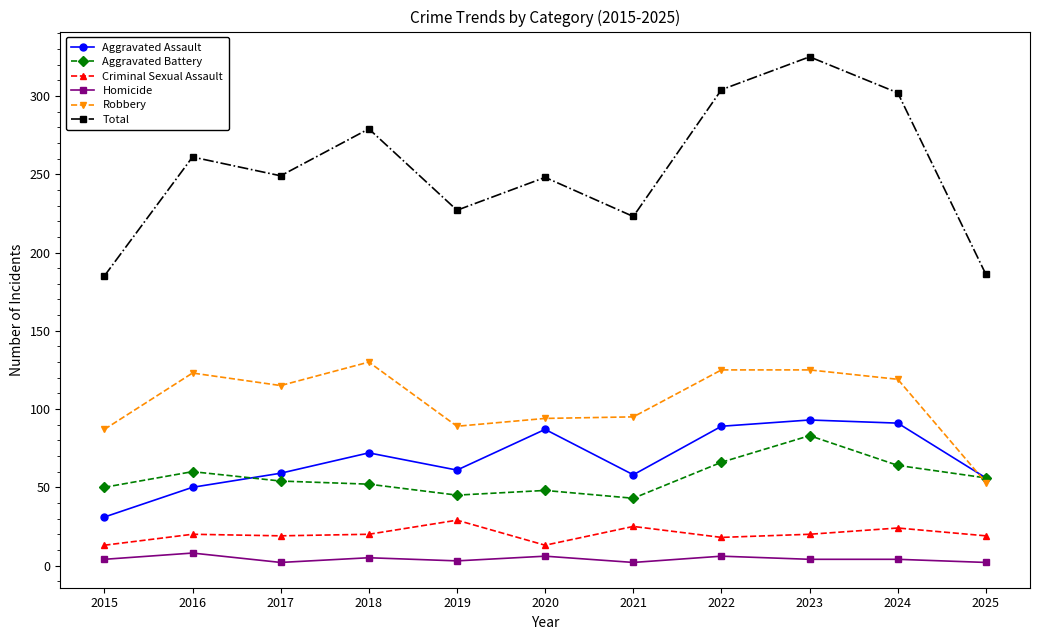

How many lines are shown in the chart?

6